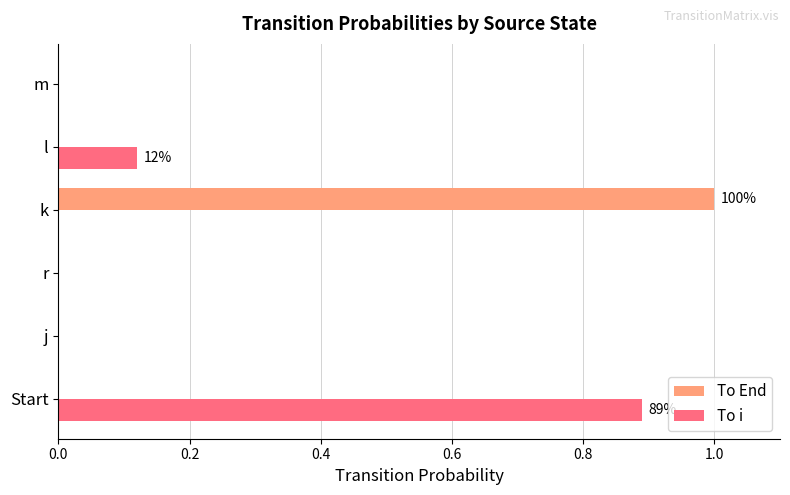

At which label does To End reach its peak?

k